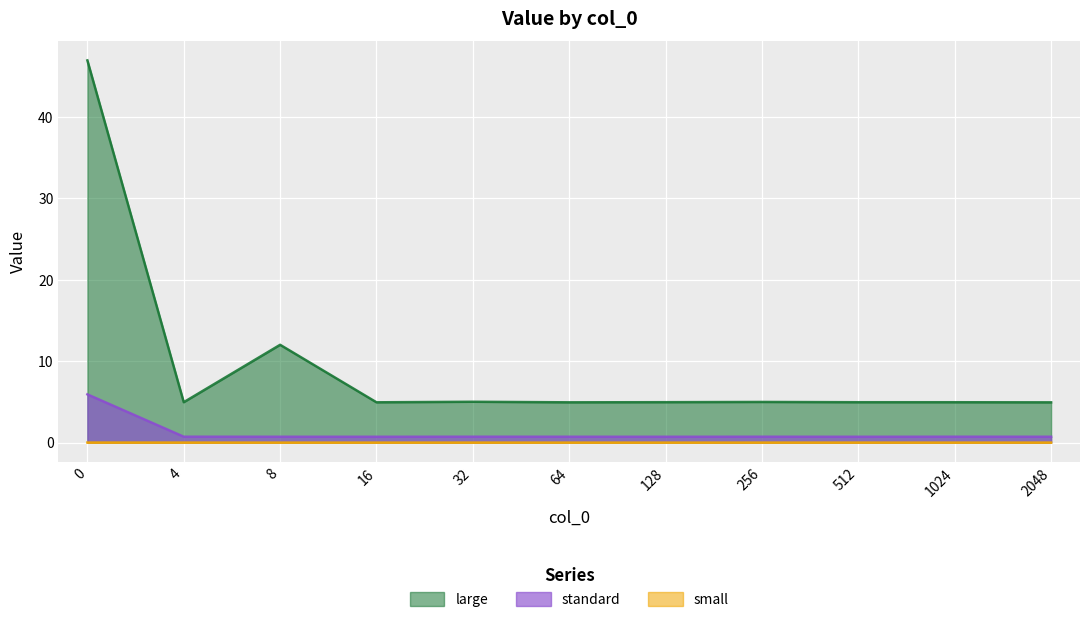

How many interior local peaks does the large series have?

3